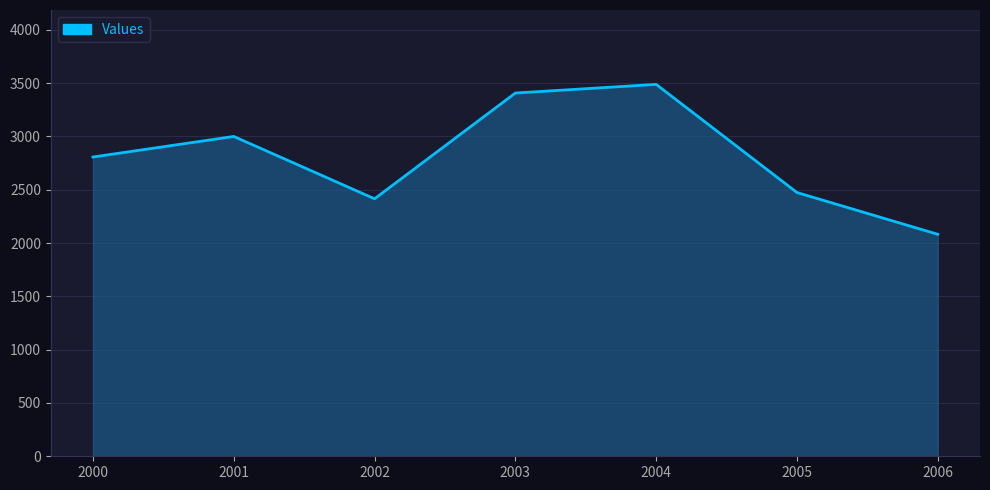

What is the change in value from 2002 to 2005?

+58.7